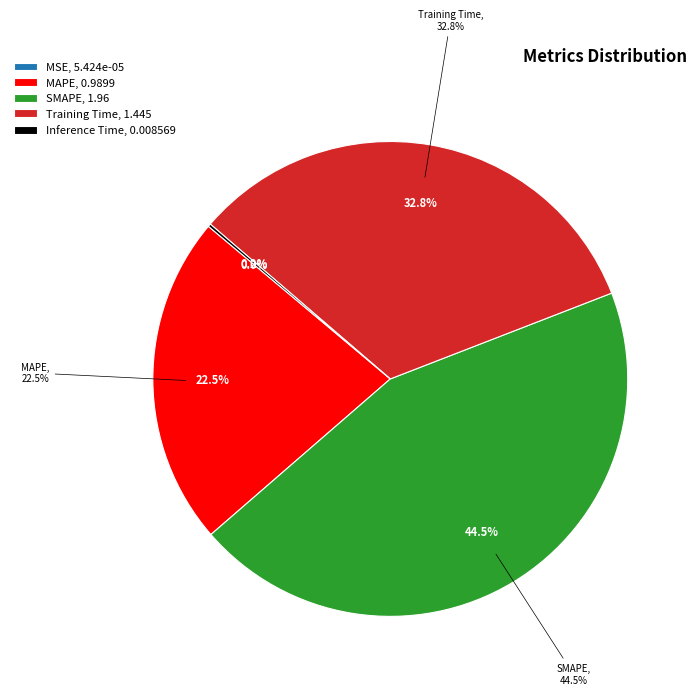

Is MSE the majority of the pie?

No